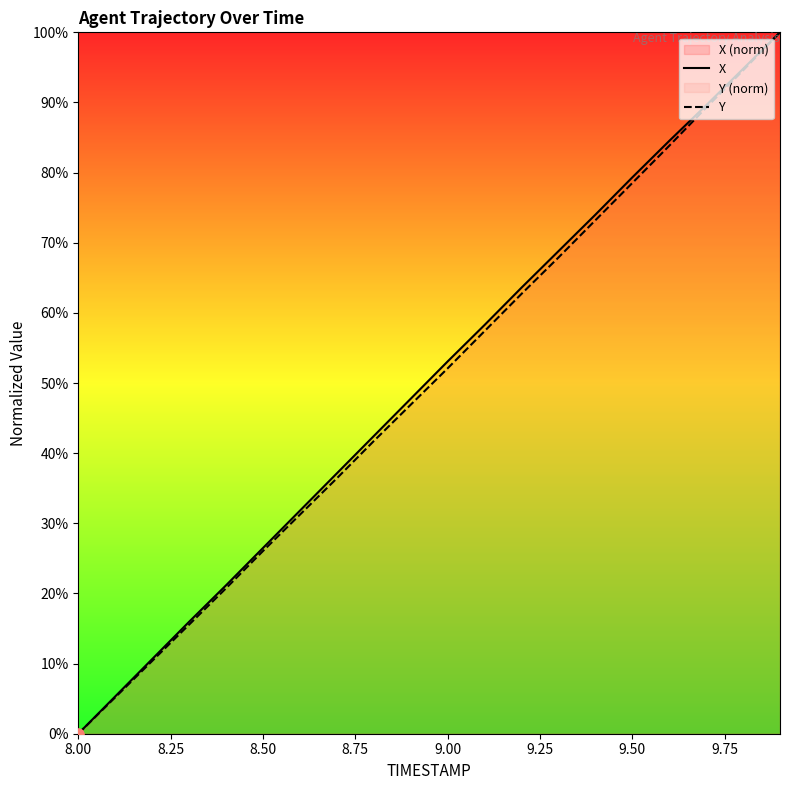

The value of X at 8.50 is 5.6. True or false?

False